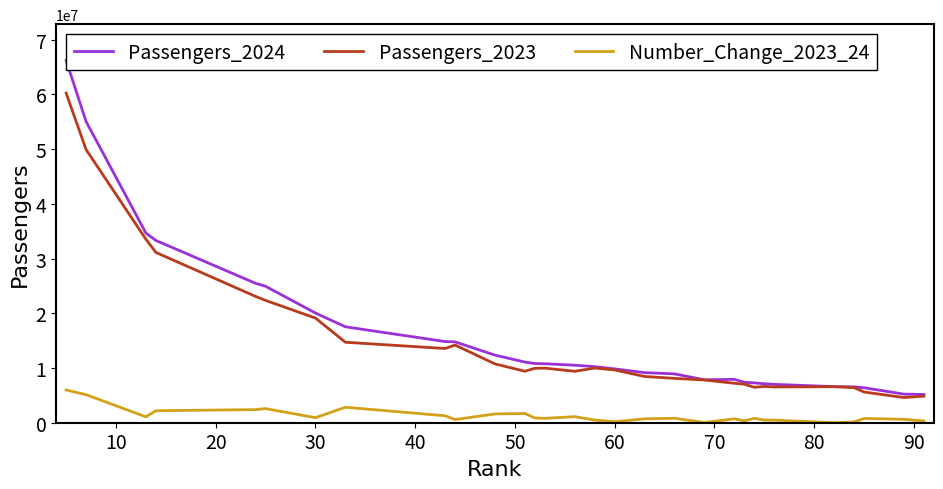

True or false: Number_Change_2023_24 and Passengers_2023 cross at least once.

False